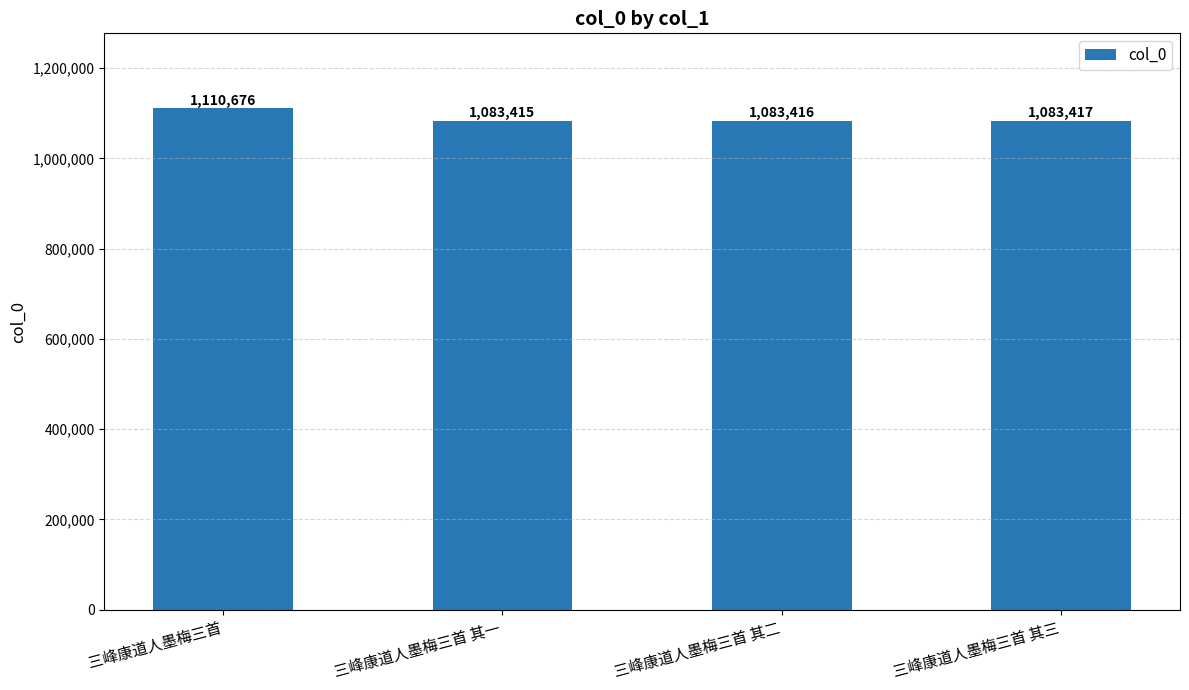

What is the change in value from 三峰康道人墨梅三首 其一 to 三峰康道人墨梅三首 其三?

+2